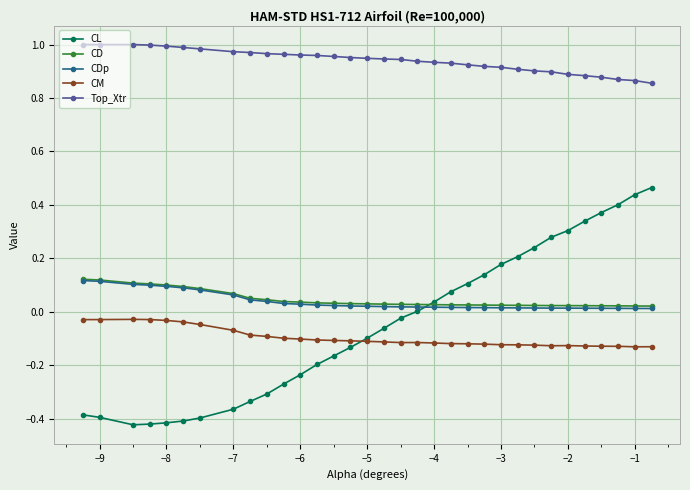

True or false: CM has more than 2 interior local peaks.

True